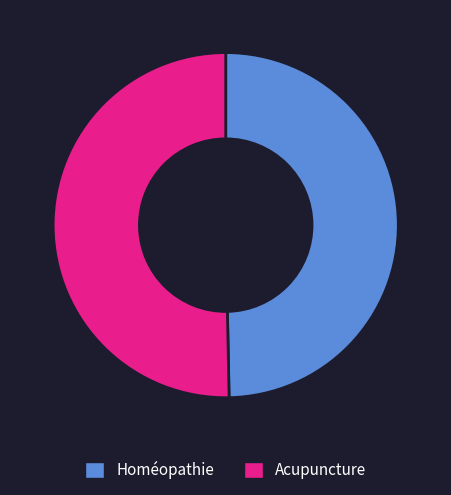

What is the majority slice?

Acupuncture